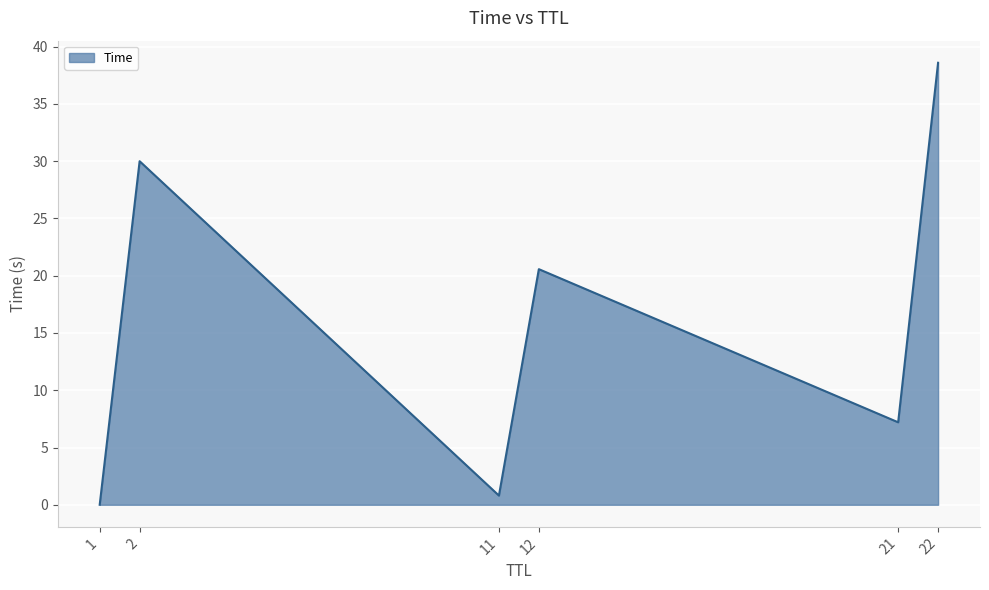

Rank the categories by value from lowest to highest.

1, 11, 21, 12, 2, 22